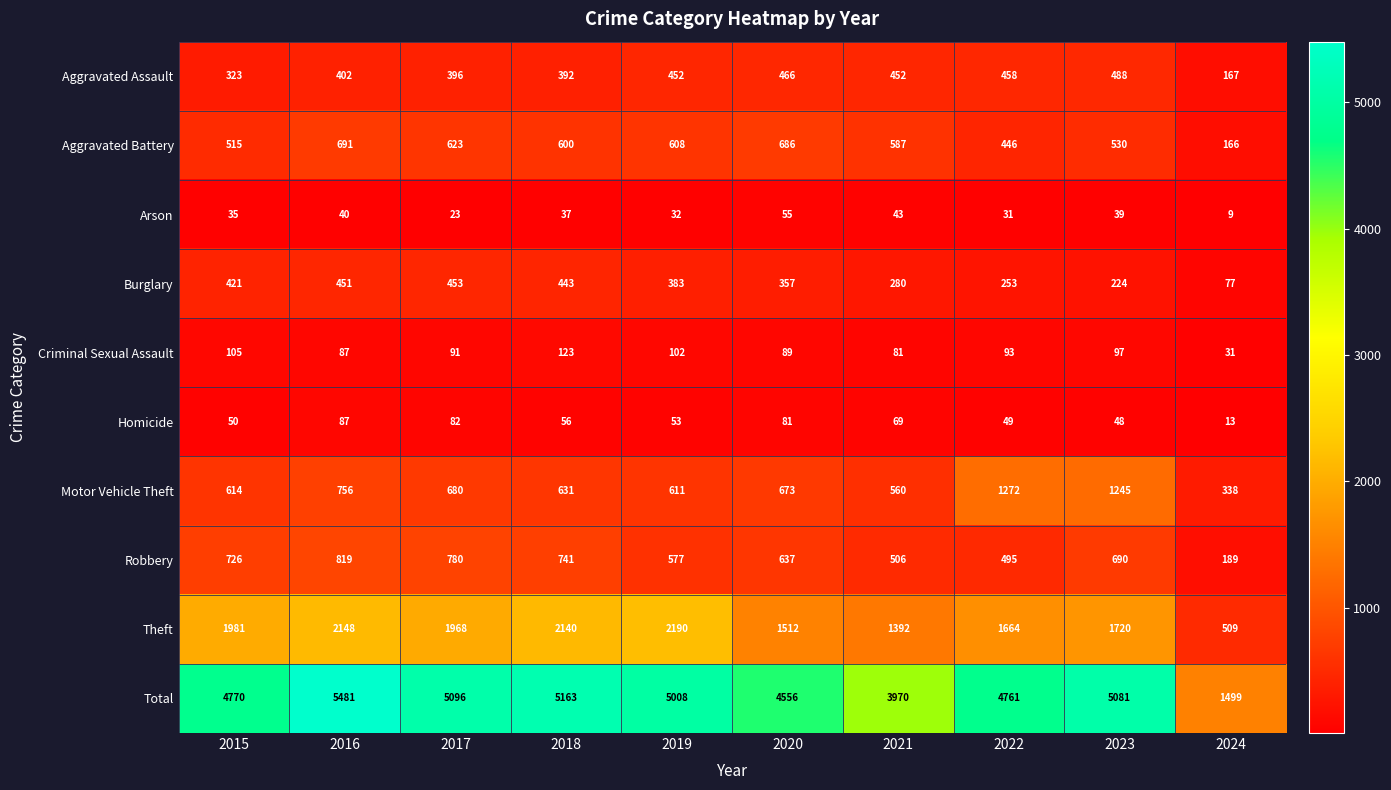

What is the spread (max minus min) of values at 2020?

4501